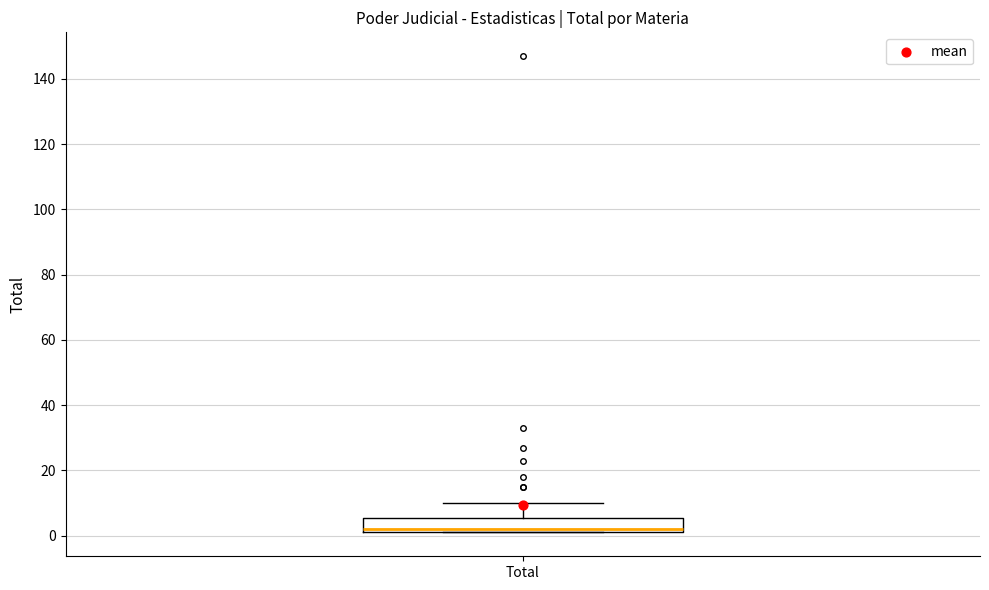

Transcribe this box plot: give where the median line is, the range the box spans, and where the two whiskers end, as read against the y-axis. The values are not printed on the chart, so give them approximately, as read against the axis.

median 2 (just above the box's lower edge), box 2 to 6, whiskers 2 to 10